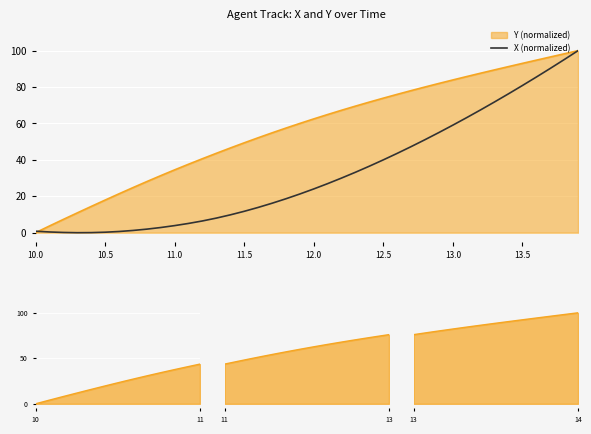

True or false: the data has more than 2 interior local peaks.

False